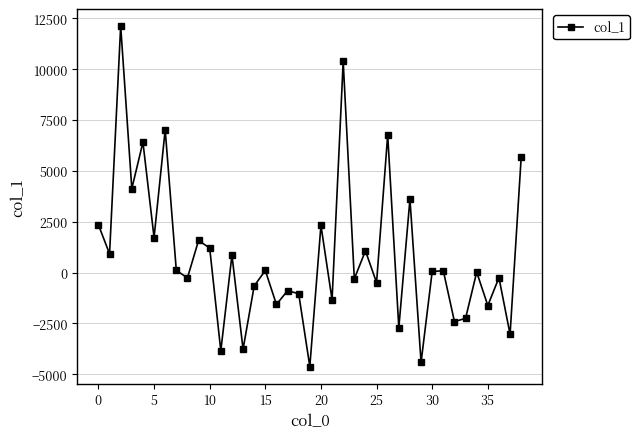

What is the sum of all values?

33017.6